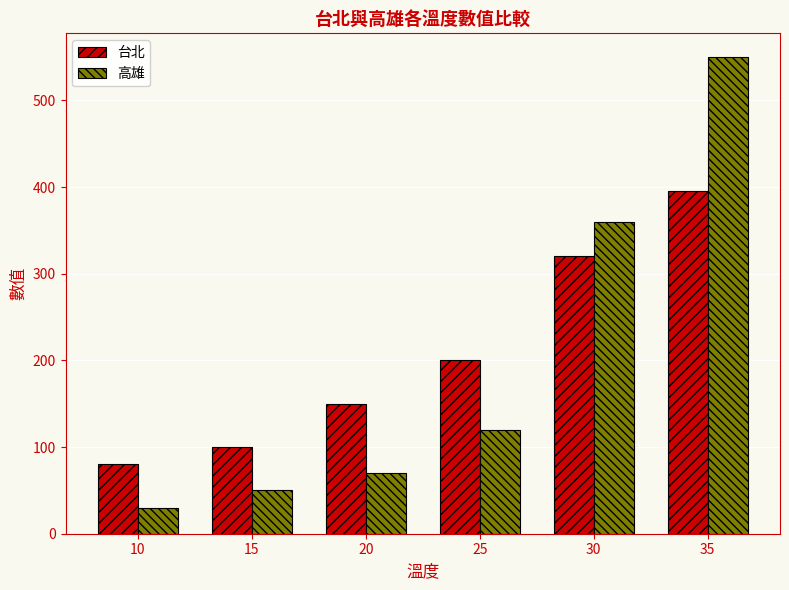

At 30, list the series in order from largest to smallest.

高雄, 台北